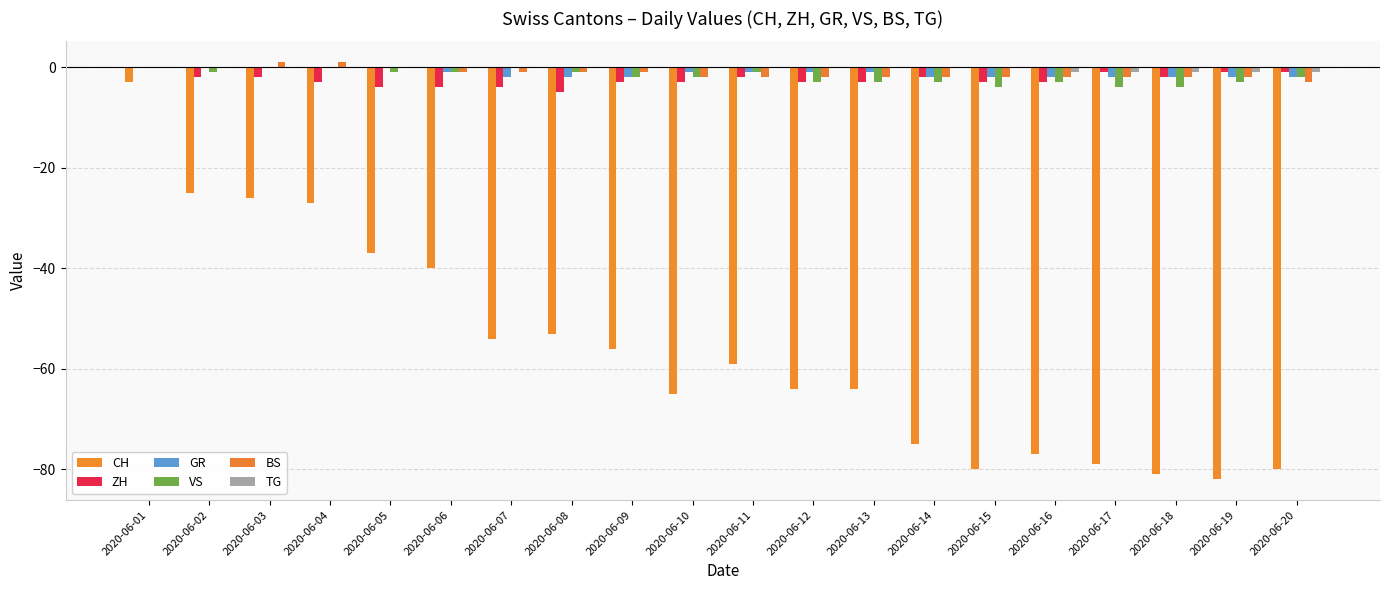

Reading left to right, list all the values displayed in this chart.

CH: 2020-06-01=-3	2020-06-02=-25	2020-06-03=-26	2020-06-04=-27	2020-06-05=-37	2020-06-06=-40	2020-06-07=-54	2020-06-08=-53	2020-06-09=-56	2020-06-10=-65	2020-06-11=-59	2020-06-12=-64	2020-06-13=-64	2020-06-14=-75	2020-06-15=-80	2020-06-16=-77	2020-06-17=-79	2020-06-18=-81	2020-06-19=-82	2020-06-20=-80
ZH: 2020-06-01=0	2020-06-02=-2	2020-06-03=-2	2020-06-04=-3	2020-06-05=-4	2020-06-06=-4	2020-06-07=-4	2020-06-08=-5	2020-06-09=-3	2020-06-10=-3	2020-06-11=-2	2020-06-12=-3	2020-06-13=-3	2020-06-14=-2	2020-06-15=-3	2020-06-16=-3	2020-06-17=-1	2020-06-18=-2	2020-06-19=-1	2020-06-20=-1
GR: 2020-06-01=0	2020-06-02=0	2020-06-03=0	2020-06-04=0	2020-06-05=0	2020-06-06=-1	2020-06-07=-2	2020-06-08=-2	2020-06-09=-2	2020-06-10=-1	2020-06-11=-1	2020-06-12=-1	2020-06-13=-1	2020-06-14=-2	2020-06-15=-2	2020-06-16=-2	2020-06-17=-2	2020-06-18=-2	2020-06-19=-2	2020-06-20=-2
VS: 2020-06-01=0	2020-06-02=-1	2020-06-03=0	2020-06-04=0	2020-06-05=-1	2020-06-06=-1	2020-06-07=0	2020-06-08=-1	2020-06-09=-2	2020-06-10=-2	2020-06-11=-1	2020-06-12=-3	2020-06-13=-3	2020-06-14=-3	2020-06-15=-4	2020-06-16=-3	2020-06-17=-4	2020-06-18=-4	2020-06-19=-3	2020-06-20=-2
BS: 2020-06-01=0	2020-06-02=0	2020-06-03=1	2020-06-04=1	2020-06-05=0	2020-06-06=-1	2020-06-07=-1	2020-06-08=-1	2020-06-09=-1	2020-06-10=-2	2020-06-11=-2	2020-06-12=-2	2020-06-13=-2	2020-06-14=-2	2020-06-15=-2	2020-06-16=-2	2020-06-17=-2	2020-06-18=-2	2020-06-19=-2	2020-06-20=-3
TG: 2020-06-01=0	2020-06-02=0	2020-06-03=0	2020-06-04=0	2020-06-05=0	2020-06-06=0	2020-06-07=0	2020-06-08=0	2020-06-09=0	2020-06-10=0	2020-06-11=0	2020-06-12=0	2020-06-13=0	2020-06-14=0	2020-06-15=0	2020-06-16=-1	2020-06-17=-1	2020-06-18=-1	2020-06-19=-1	2020-06-20=-1